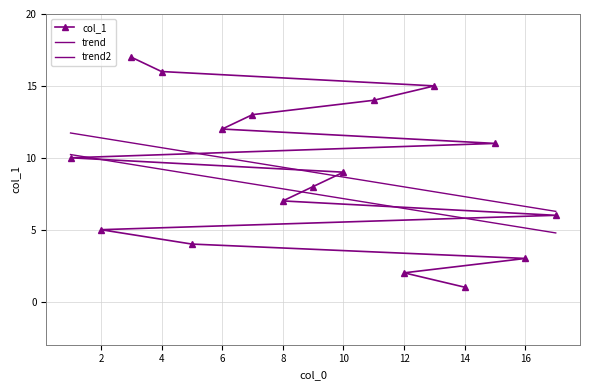

What is the ratio of the value at 10 to the value at 17?

1.5